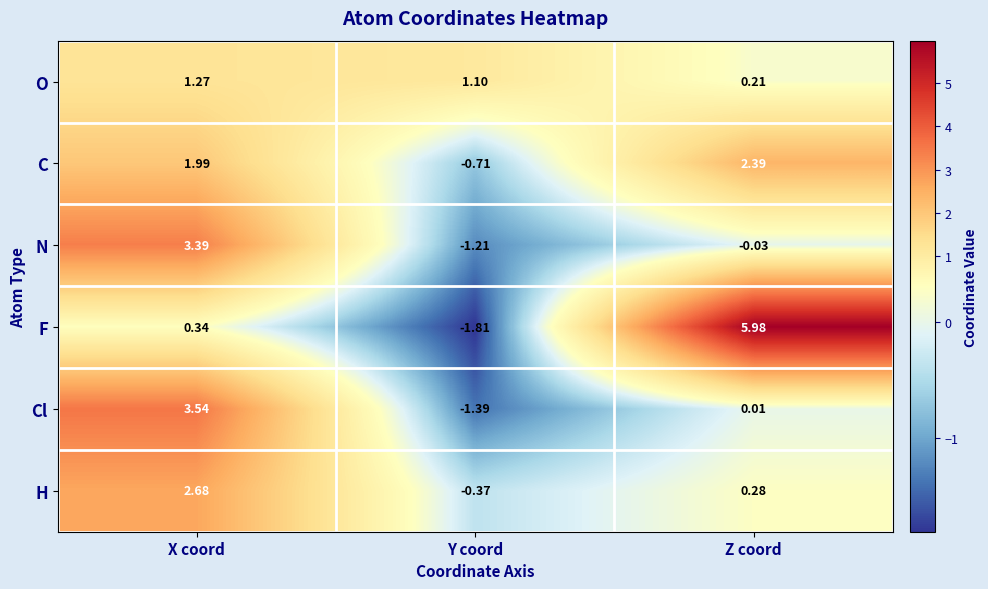

Which series has the largest total across all categories?

F